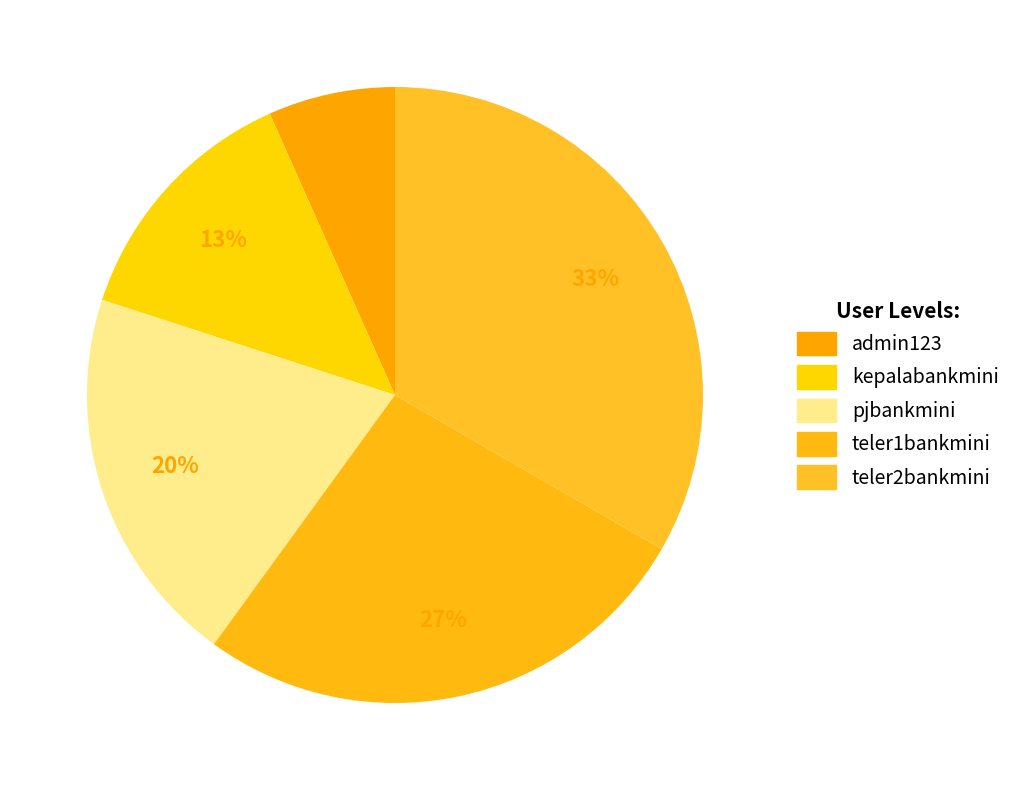

Rank the categories by value from highest to lowest.

teler2bankmini, teler1bankmini, pjbankmini, kepalabankmini, admin123